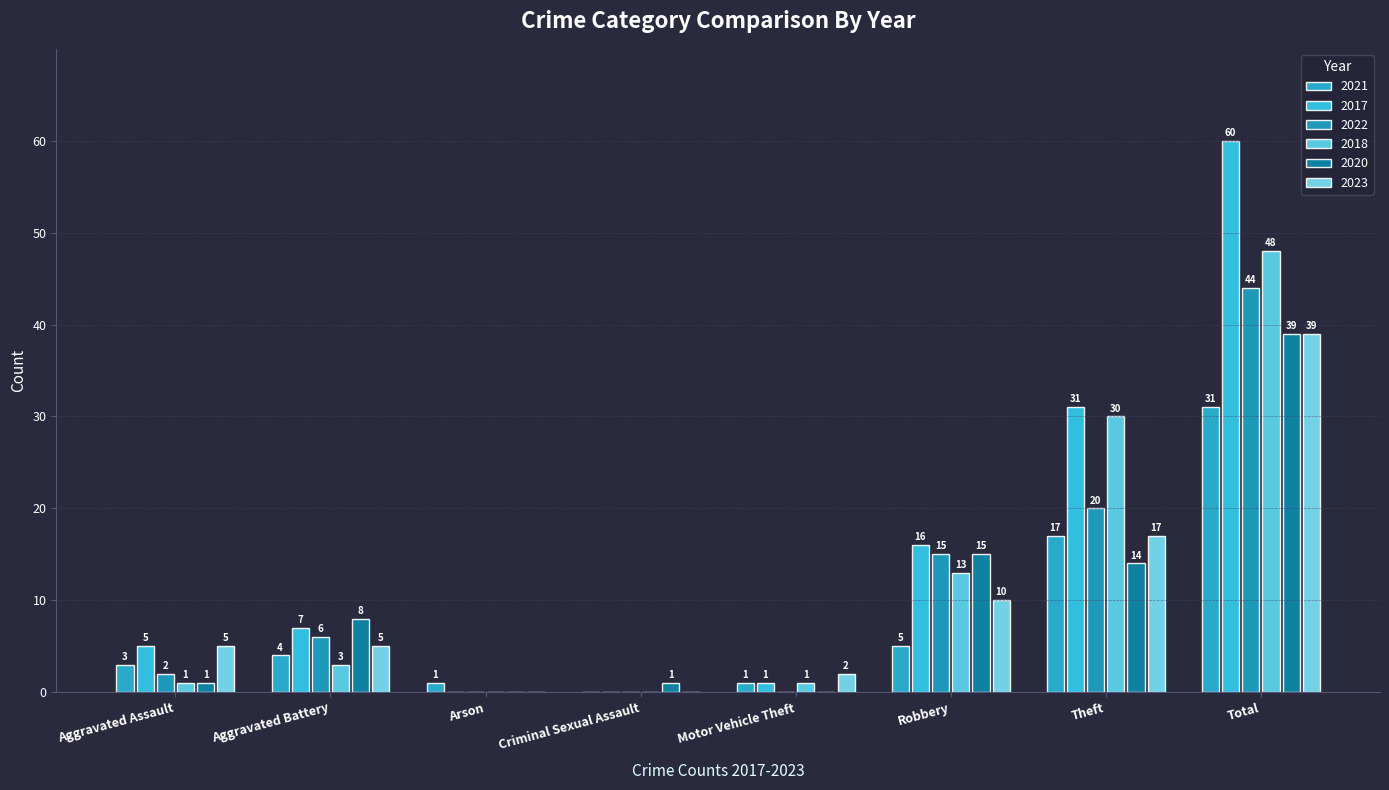

What is the highest value of the 2021 series?

31